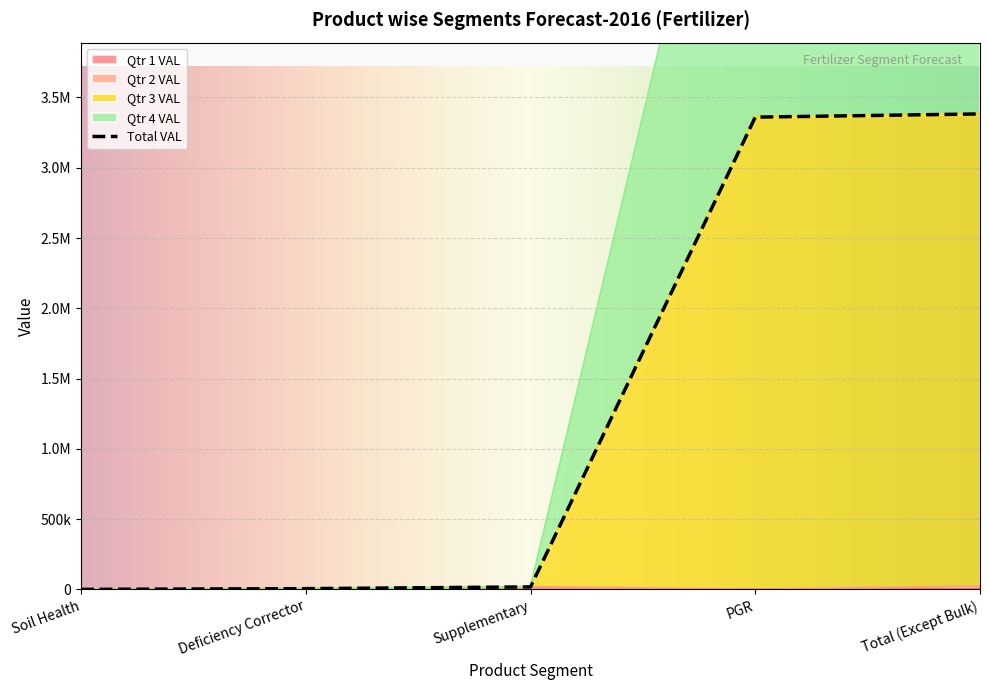

Is the value of Qtr 1 VAL at Soil Health greater than the value of Total VAL at PGR?

No